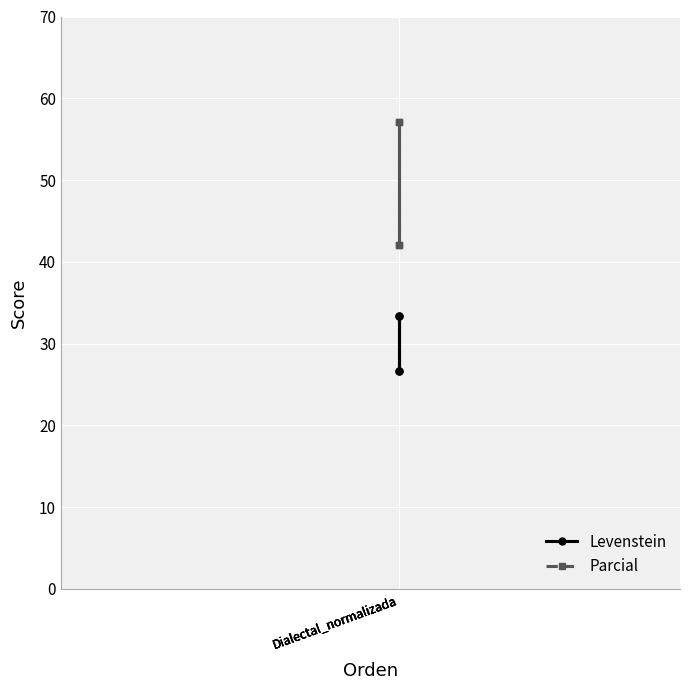

How many values in the Levenstein series are below 33?

2